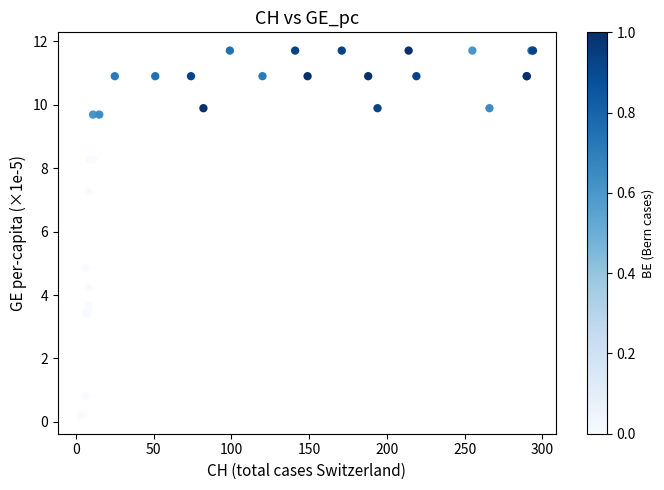

What Y value in the scatter plot is closest to 5?

4.8